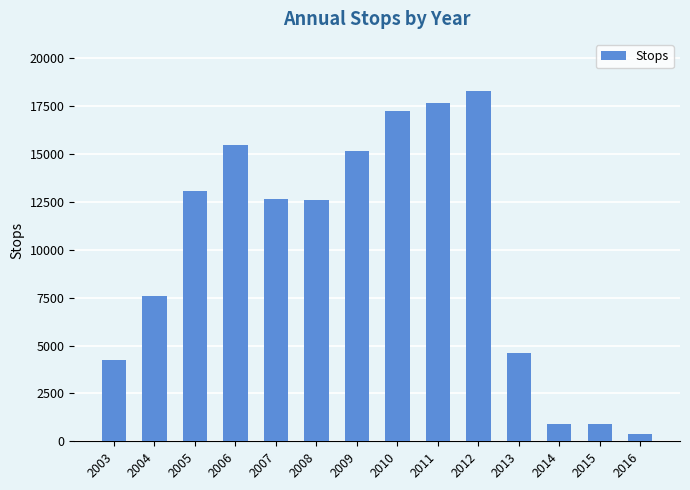

Where is the data nearest to the value 9325?

2004